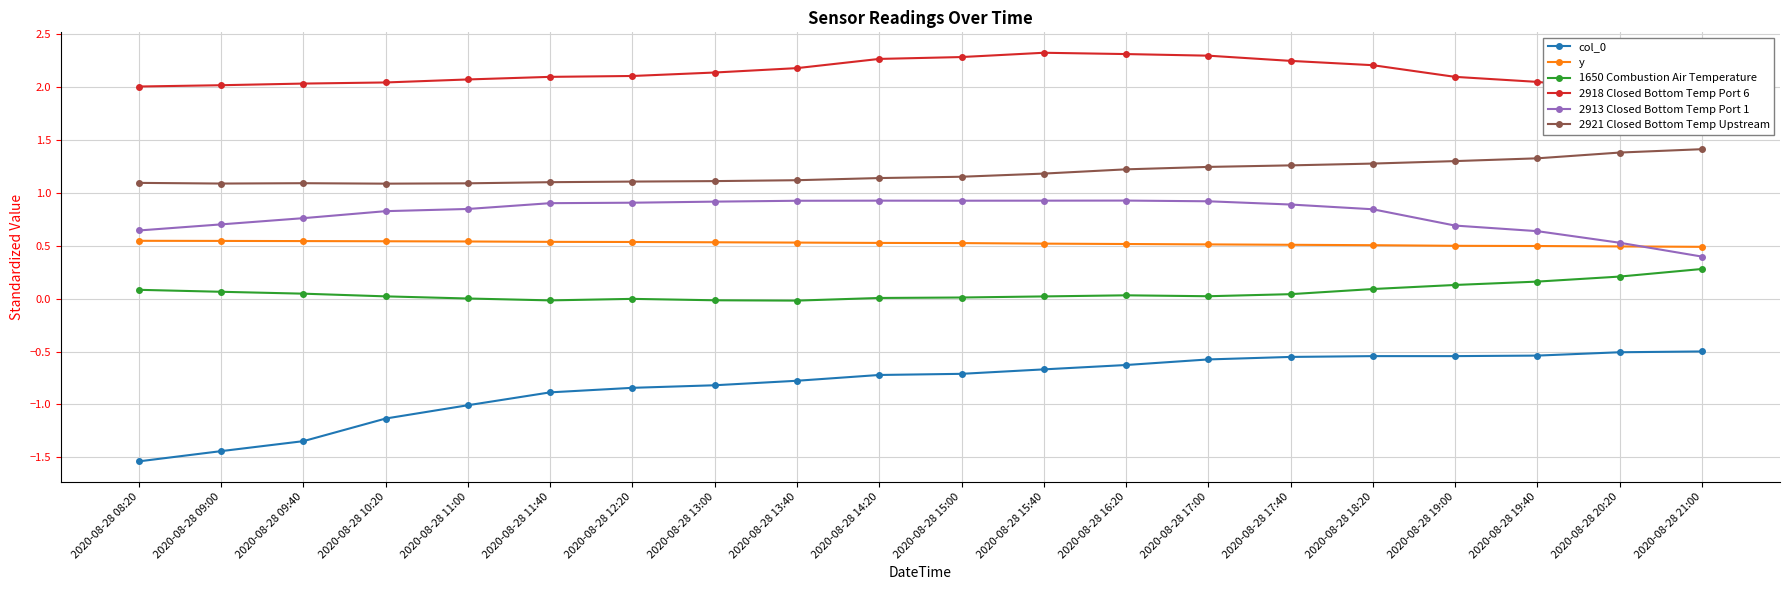

Reading right to left, extract all data points from this chart.

col_0: -0.5	-0.5	-0.5	-0.5	-0.5	-0.6	-0.6	-0.6	-0.7	-0.7	-0.7	-0.8	-0.8	-0.8	-0.9	-1.0	-1.1	-1.3	-1.4	-1.5
y: 0.5	0.5	0.5	0.5	0.5	0.5	0.5	0.5	0.5	0.5	0.5	0.5	0.5	0.5	0.5	0.5	0.5	0.5	0.5	0.5
1650 Combustion Air Temperature: 0.3	0.2	0.2	0.1	0.1	0.0	0.0	0.0	0.0	0.0	0.0	-0.0	-0.0	-0.0	-0.0	0.0	0.0	0.0	0.1	0.1
2918 Closed Bottom Temp Port 6: 1.9	2.0	2.0	2.1	2.2	2.2	2.3	2.3	2.3	2.3	2.3	2.2	2.1	2.1	2.1	2.1	2.0	2.0	2.0	2.0
2913 Closed Bottom Temp Port 1: 0.4	0.5	0.6	0.7	0.8	0.9	0.9	0.9	0.9	0.9	0.9	0.9	0.9	0.9	0.9	0.8	0.8	0.8	0.7	0.6
2921 Closed Bottom Temp Upstream: 1.4	1.4	1.3	1.3	1.3	1.3	1.2	1.2	1.2	1.1	1.1	1.1	1.1	1.1	1.1	1.1	1.1	1.1	1.1	1.1